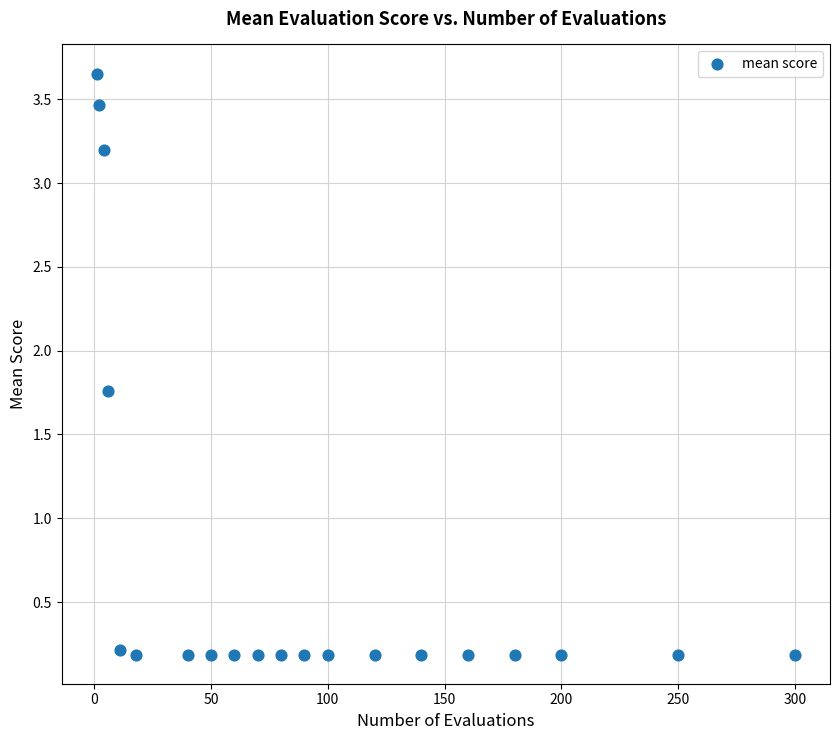

What is the range of Y values (max minus min)?

3.5